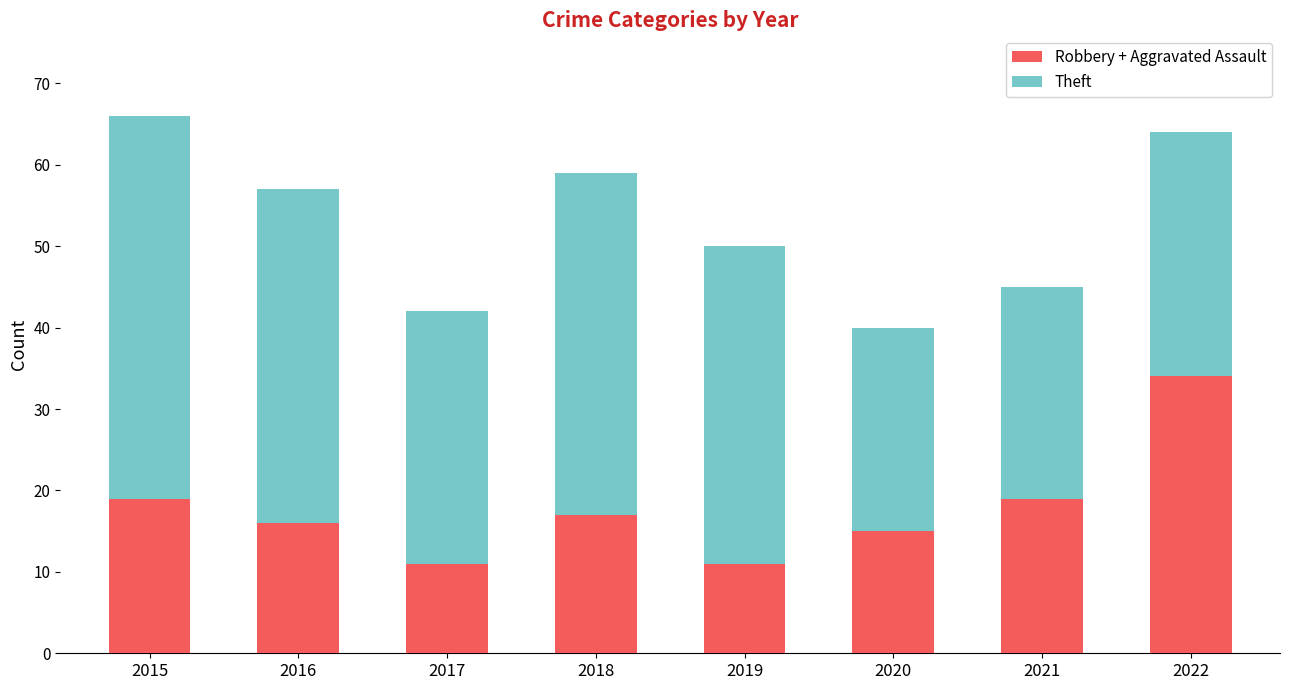

What is the difference between the second highest and minimum values in the Robbery + Aggravated Assault series?

8